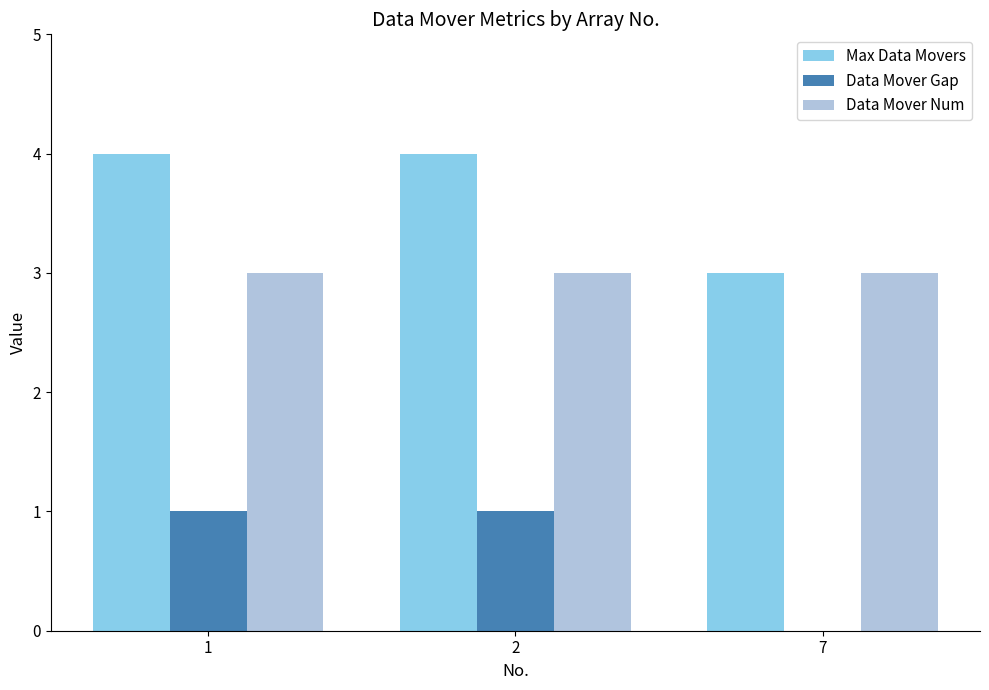

Which series has the largest total across all categories?

Max Data Movers